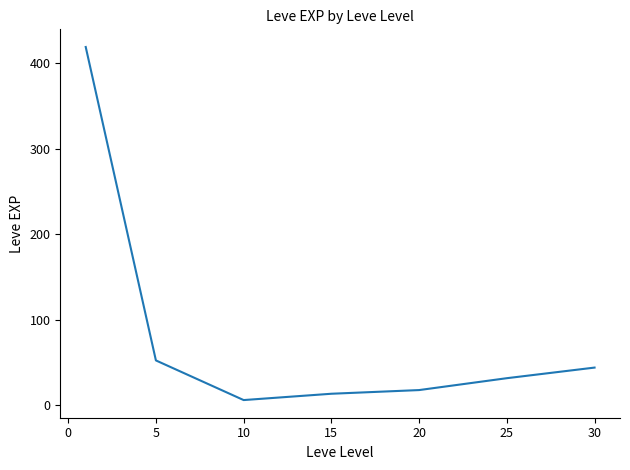

What is the difference between the second highest and minimum values?

46.3